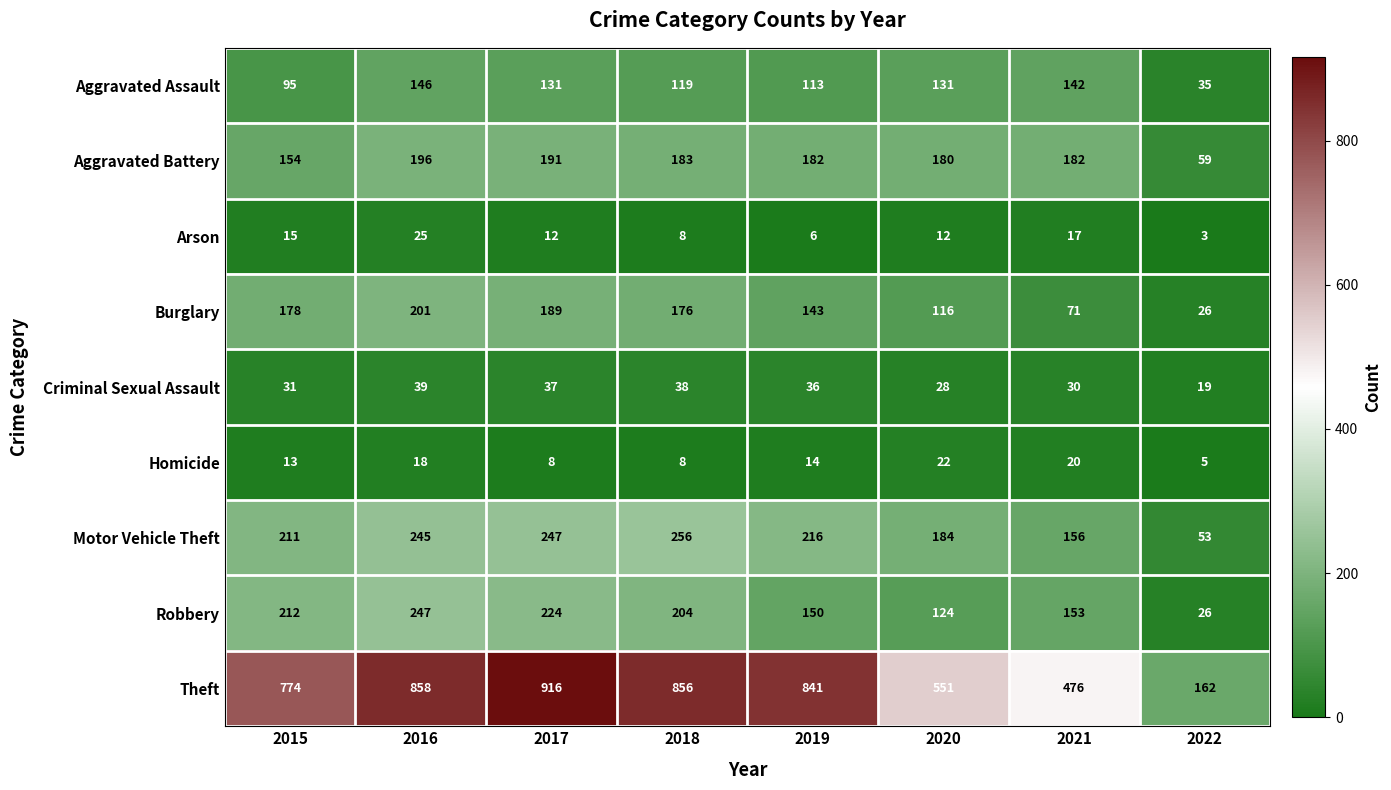

At how many categories does at least one series exceed 321?

7